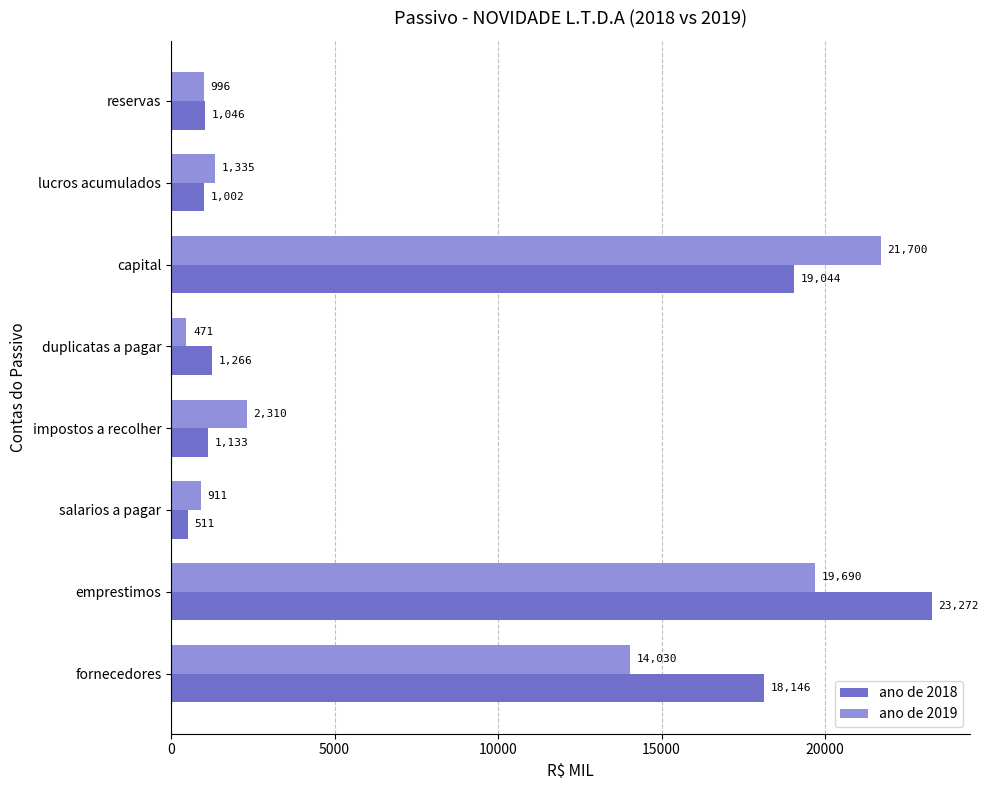

What value does the ano de 2018 series have at duplicatas a pagar?

1266